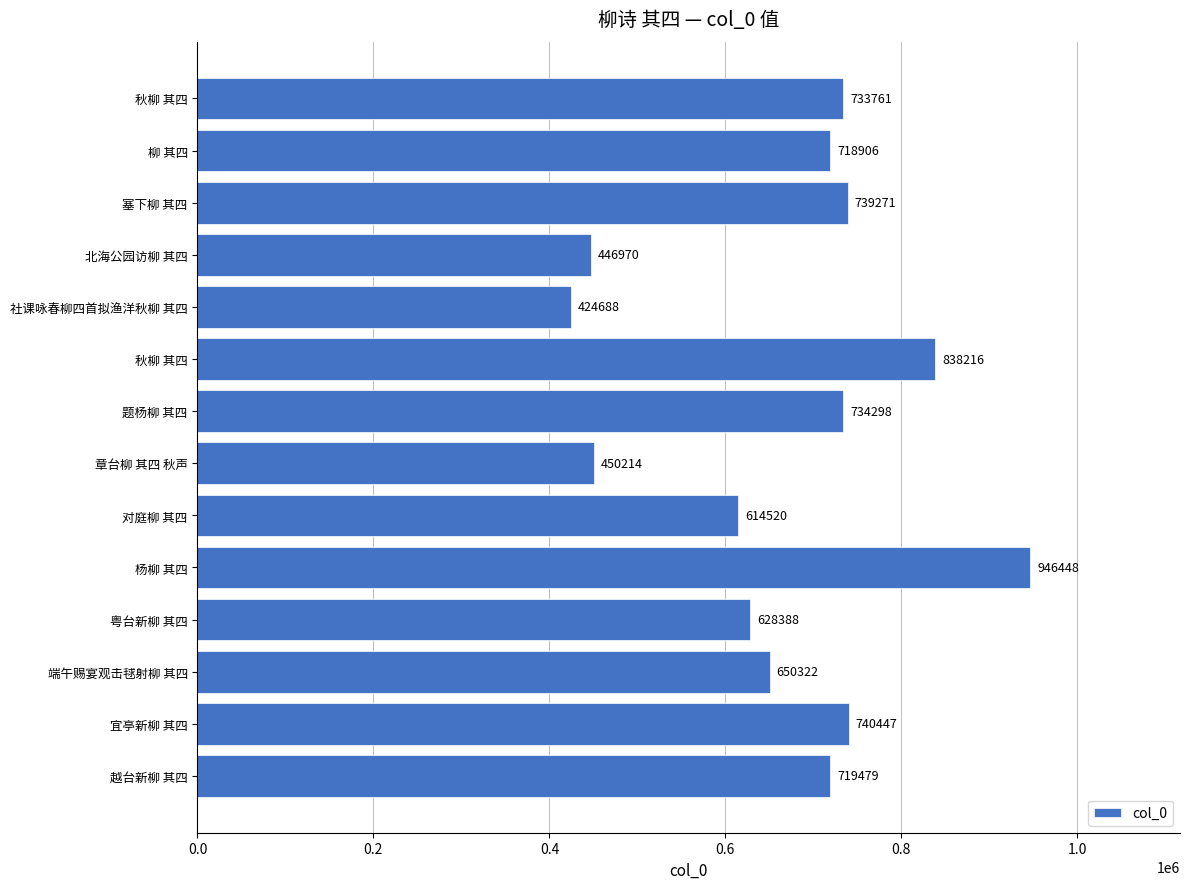

Does the chart contain any negative values?

No